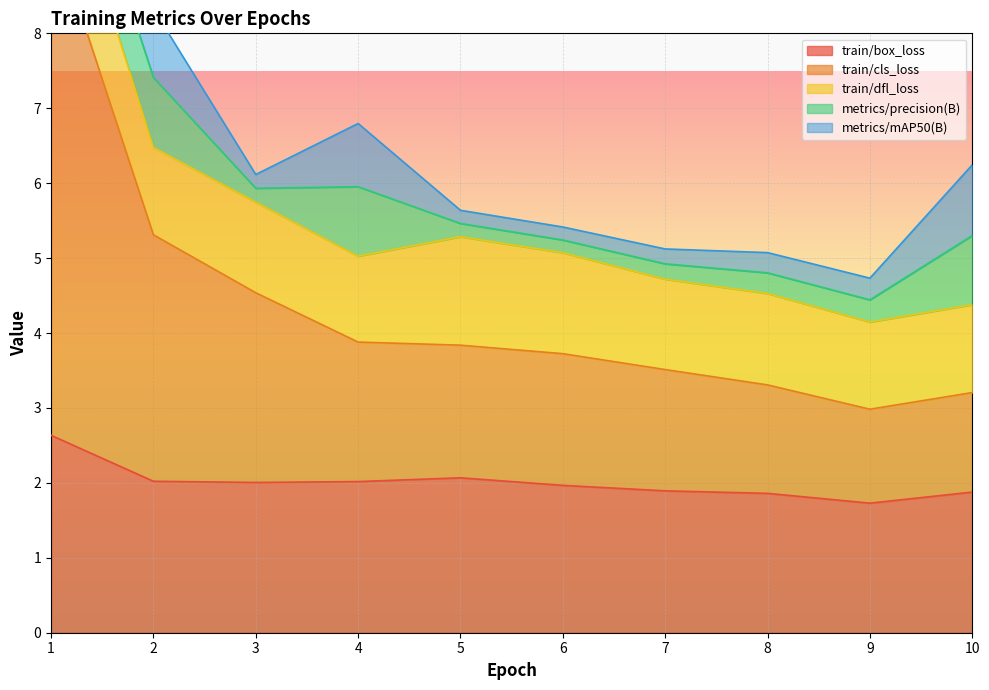

Reading left to right, list all the values displayed in this chart.

train/box_loss: 2.6	2.0	2.0	2.0	2.1	2.0	1.9	1.9	1.7	1.9
train/cls_loss: 6.8	3.3	2.5	1.9	1.8	1.8	1.6	1.4	1.3	1.3
train/dfl_loss: 1.4	1.2	1.2	1.1	1.4	1.3	1.2	1.2	1.2	1.2
metrics/precision(B): 0.8	0.9	0.2	0.9	0.2	0.2	0.2	0.3	0.3	0.9
metrics/mAP50(B): 0.7	0.9	0.2	0.8	0.2	0.2	0.2	0.3	0.3	0.9